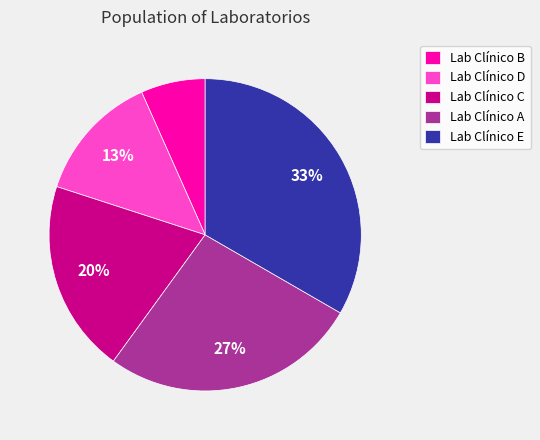

How many segments does this pie chart have?

5